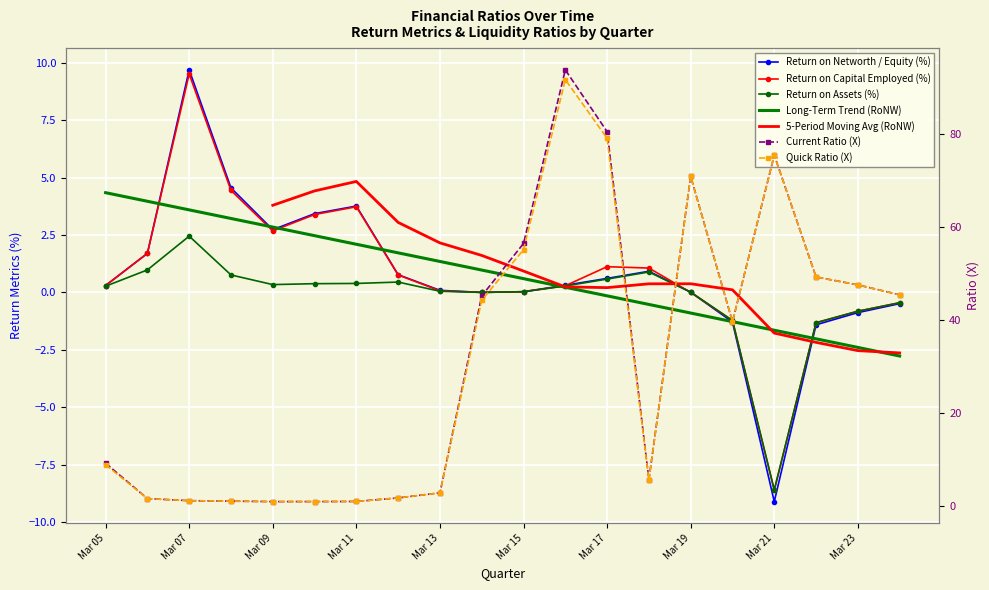

What is the maximum value shown in the chart?

93.8